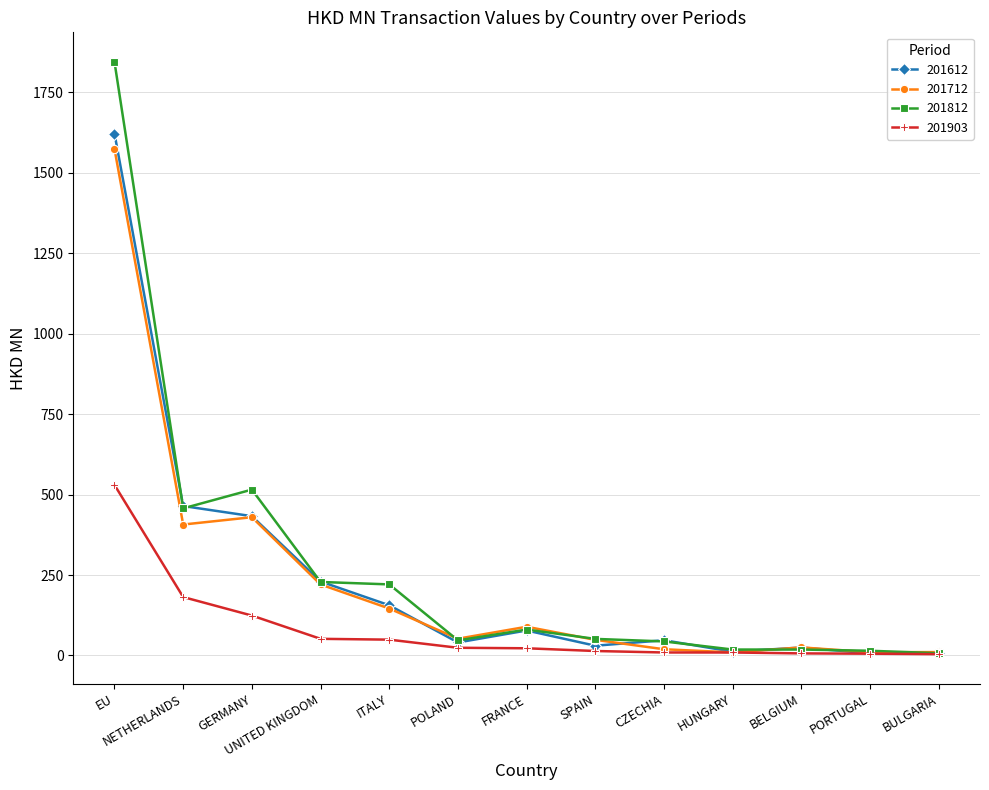

How many data points in 201612 are above 47?

7